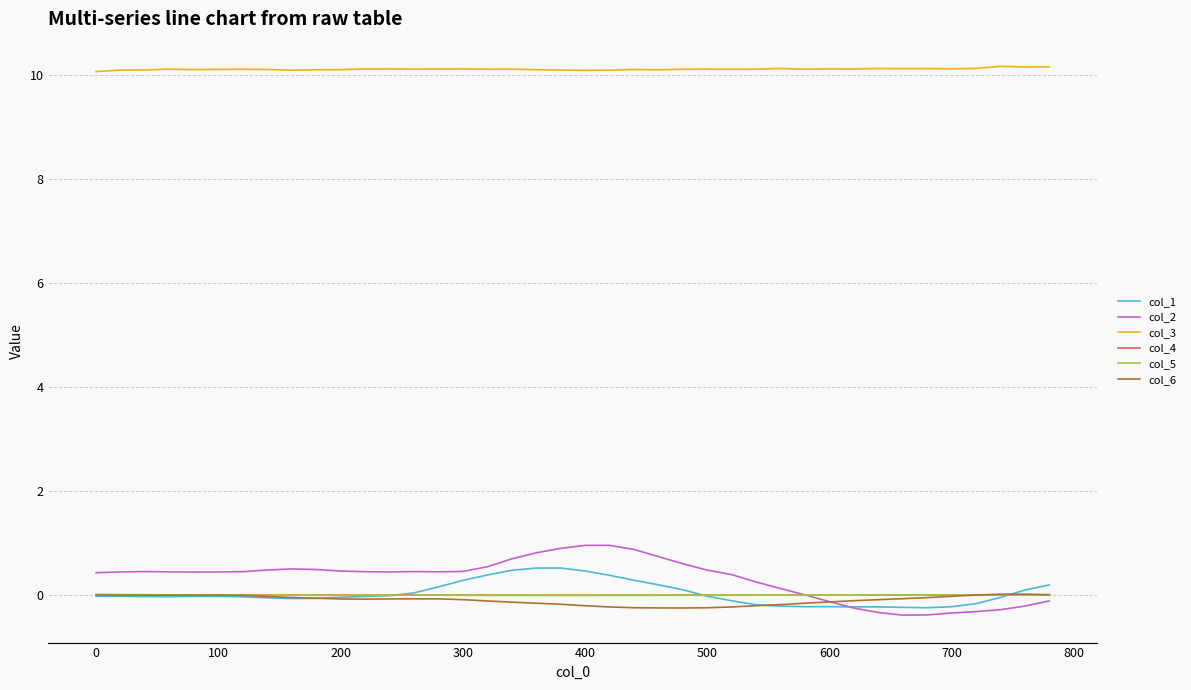

What are all the series names shown in the legend?

col_1, col_2, col_3, col_4, col_5, col_6